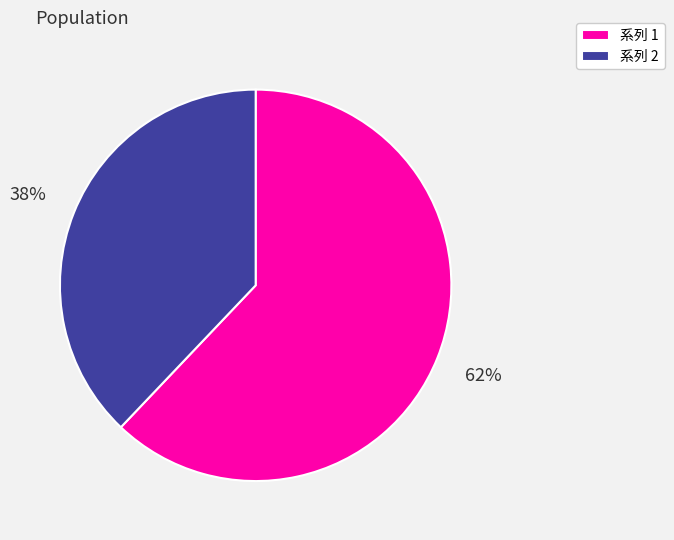

Is the sum of 系列 1 and 系列 2 greater than half?

Yes